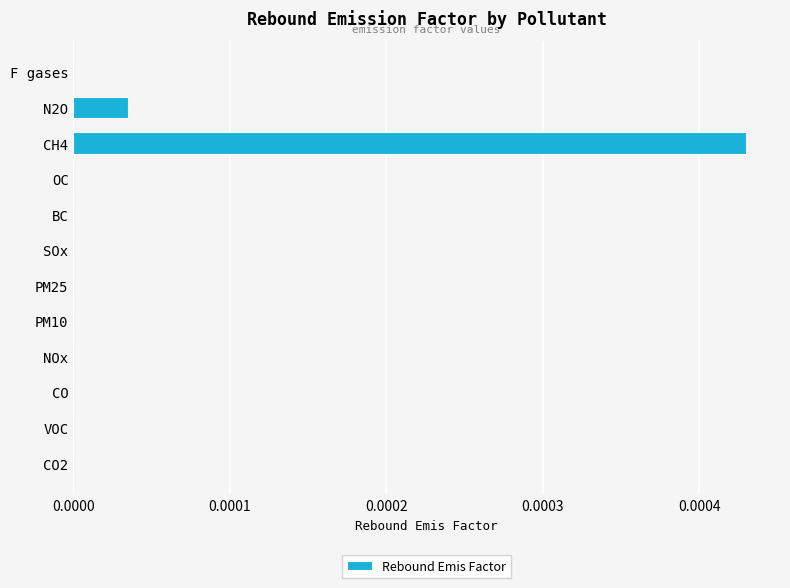

The value at OC is 0.0. True or false?

True